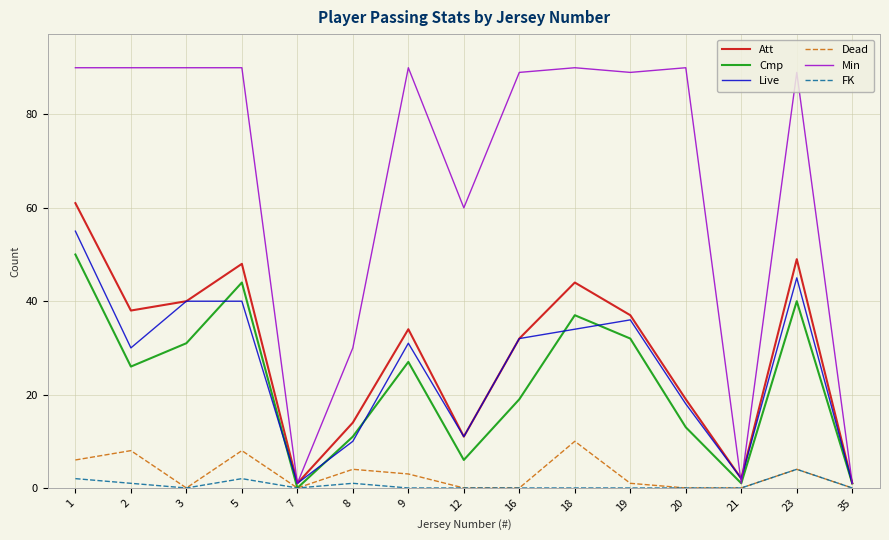

The value of Dead at 20 is 0. True or false?

True